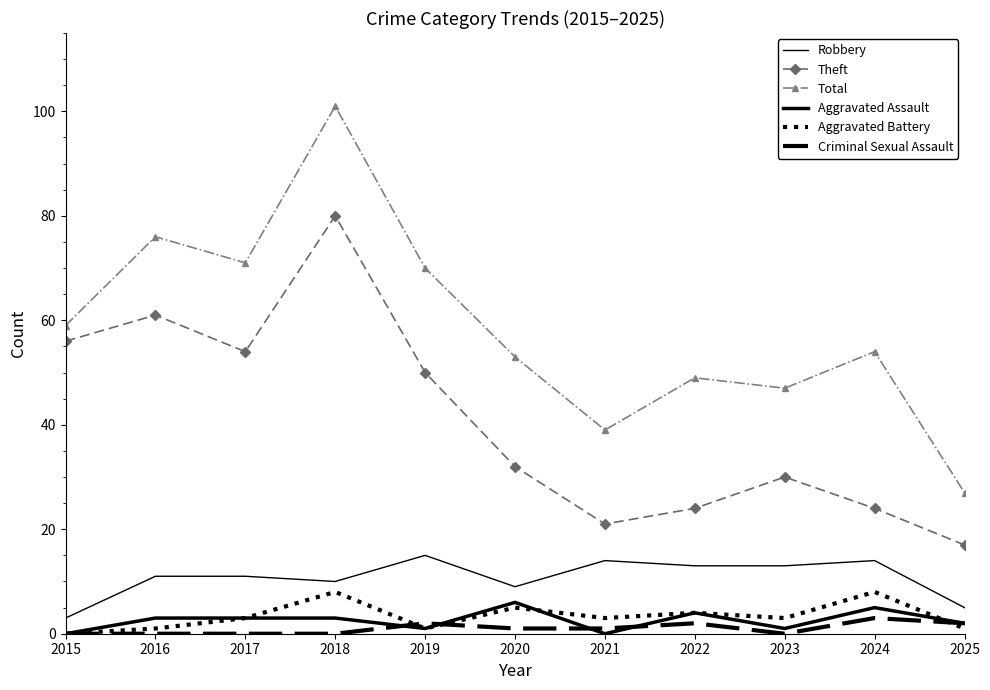

Reading left to right, extract all data points from this chart.

Robbery: 3	11	11	10	15	9	14	13	13	14	5
Theft: 56	61	54	80	50	32	21	24	30	24	17
Total: 59	76	71	101	70	53	39	49	47	54	27
Aggravated Assault: 0	3	3	3	1	6	0	4	1	5	2
Aggravated Battery: 0	1	3	8	1	5	3	4	3	8	1
Criminal Sexual Assault: 0	0	0	0	2	1	1	2	0	3	2